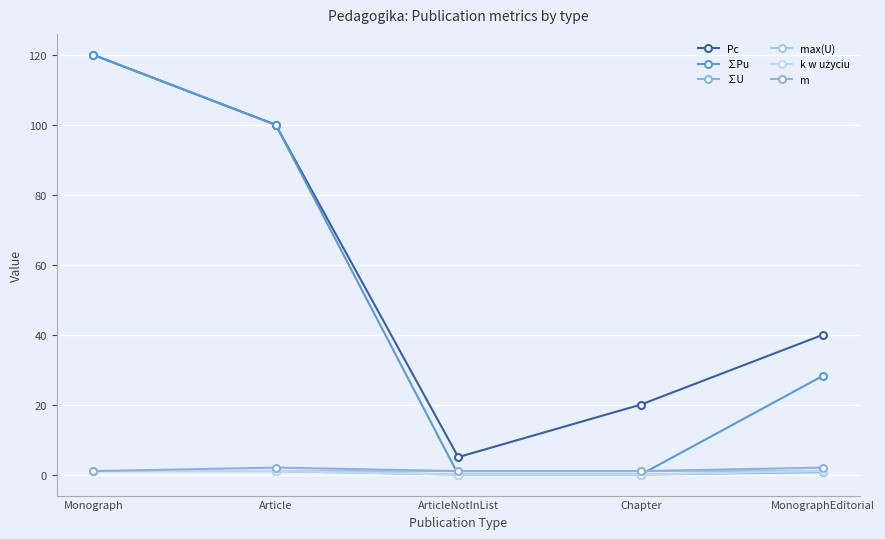

True or false: ∑U has a value of 1.0 at Monograph.

True